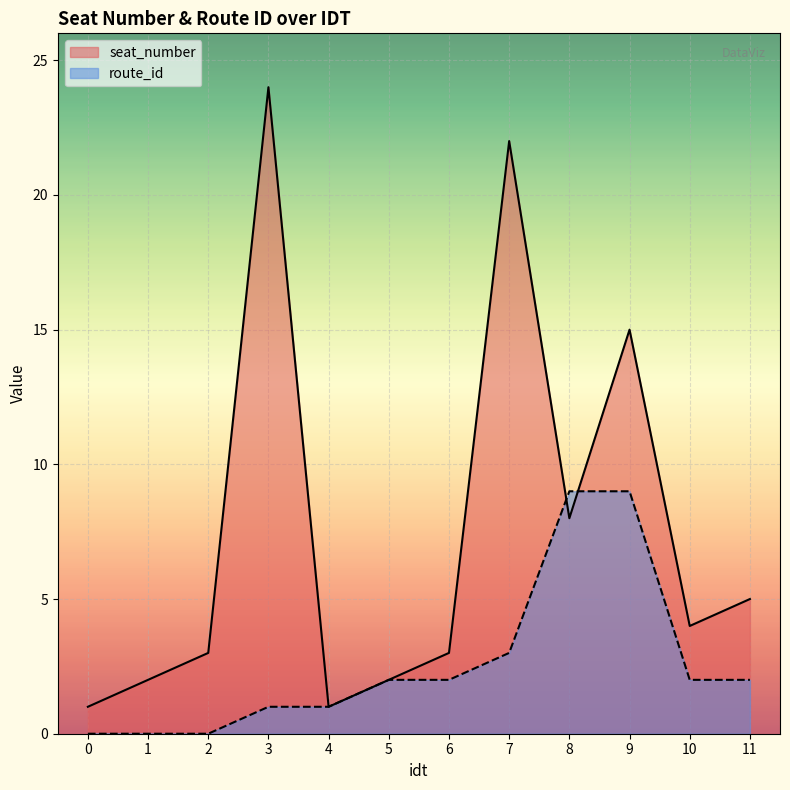

Which series ends up on top after the final intersection of seat_number and route_id?

seat_number